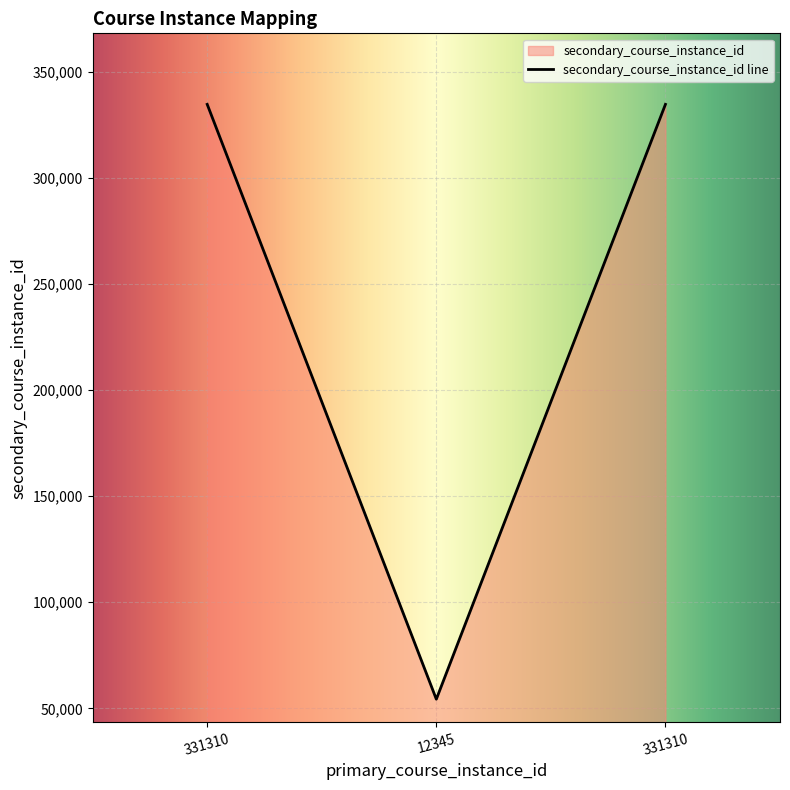

How many values are between 54321 and 334593?

3